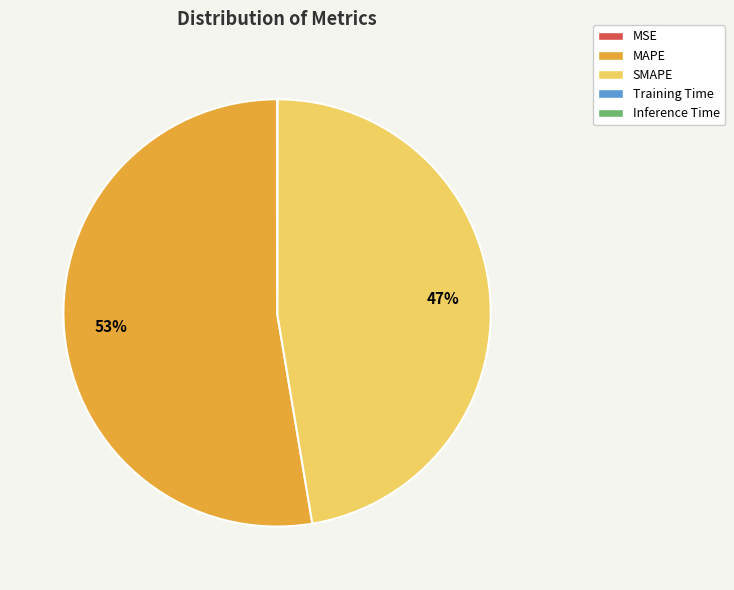

Between SMAPE and MAPE, which is larger?

MAPE